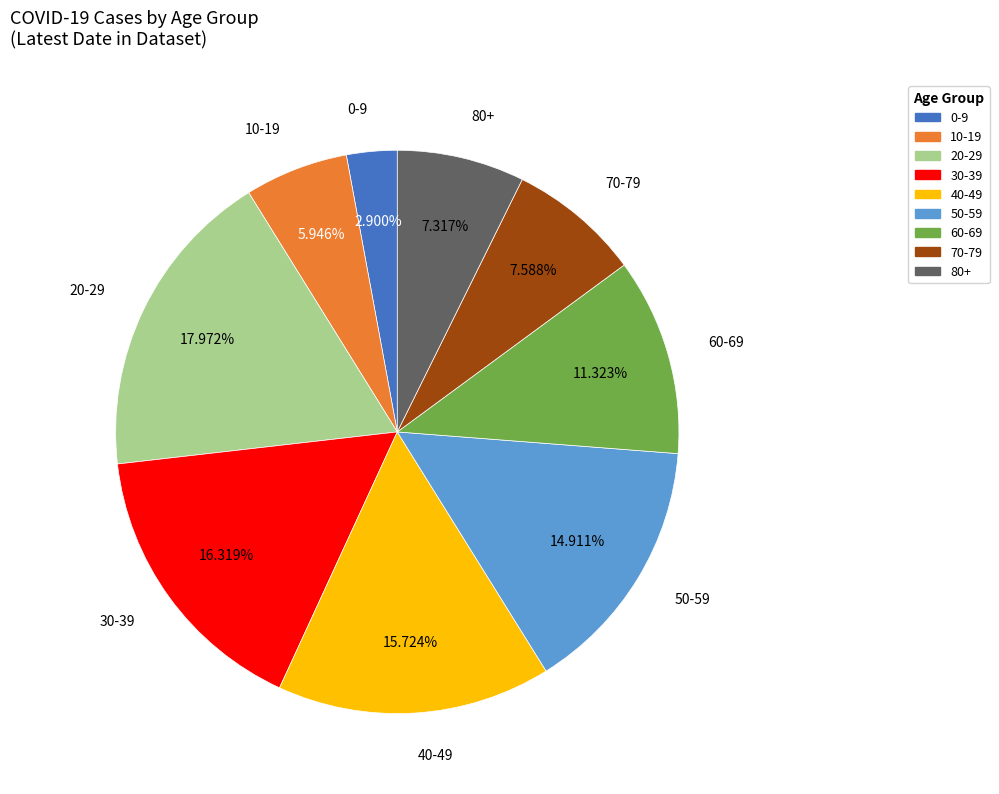

Does 40-49 account for over 50% of the chart?

No